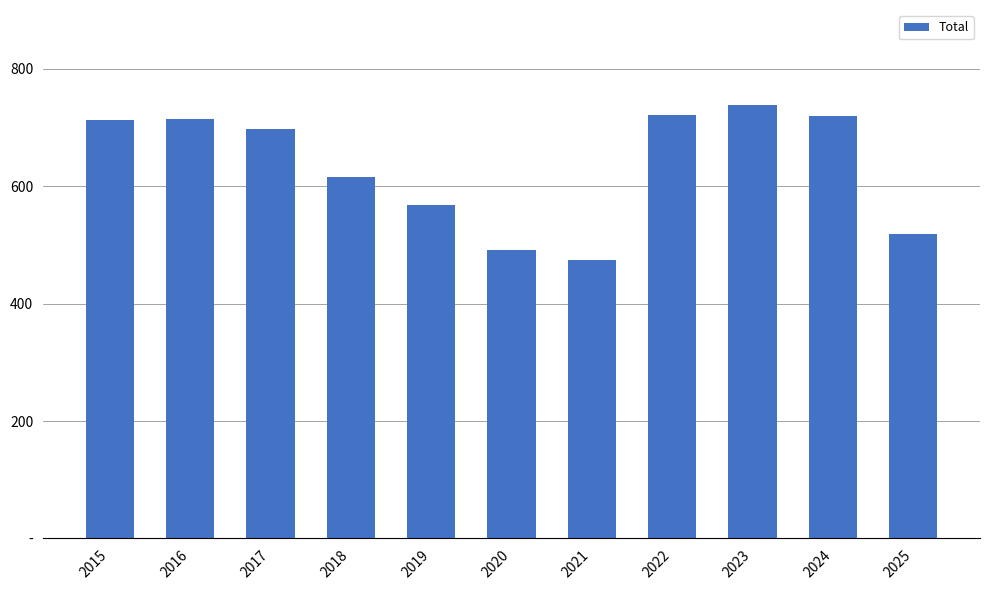

Are the bars horizontal?

No